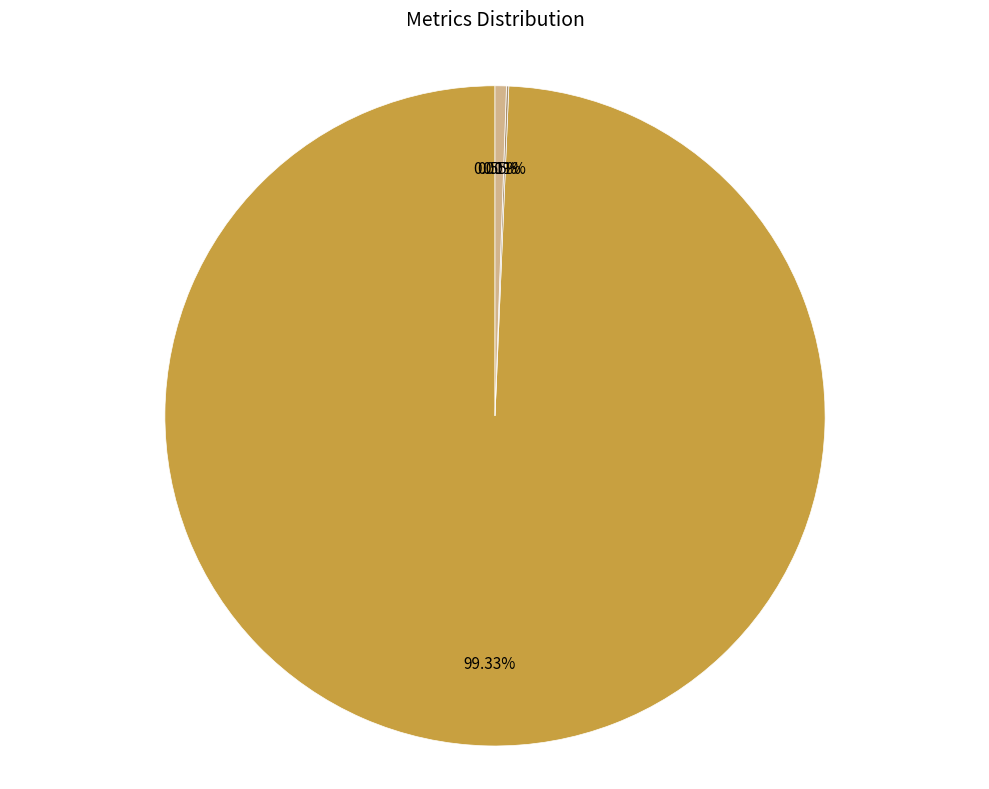

Is there a majority slice in this chart?

Yes